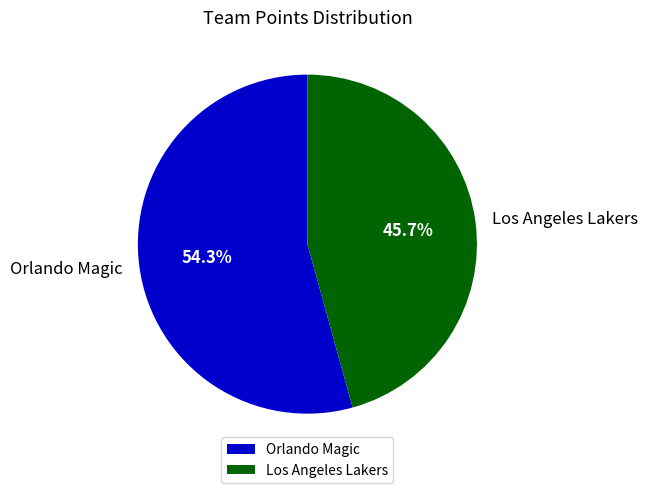

What is the ratio of the value at Los Angeles Lakers to the value at Orlando Magic?

0.8